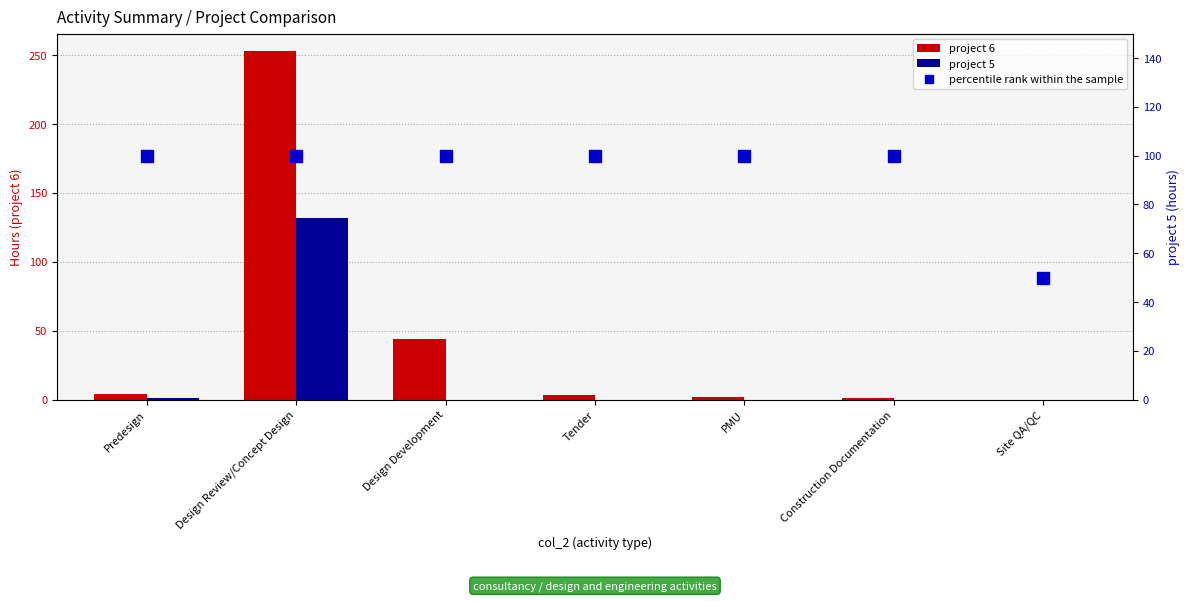

True or false: project 5 has a value of 0 at Design Development.

True